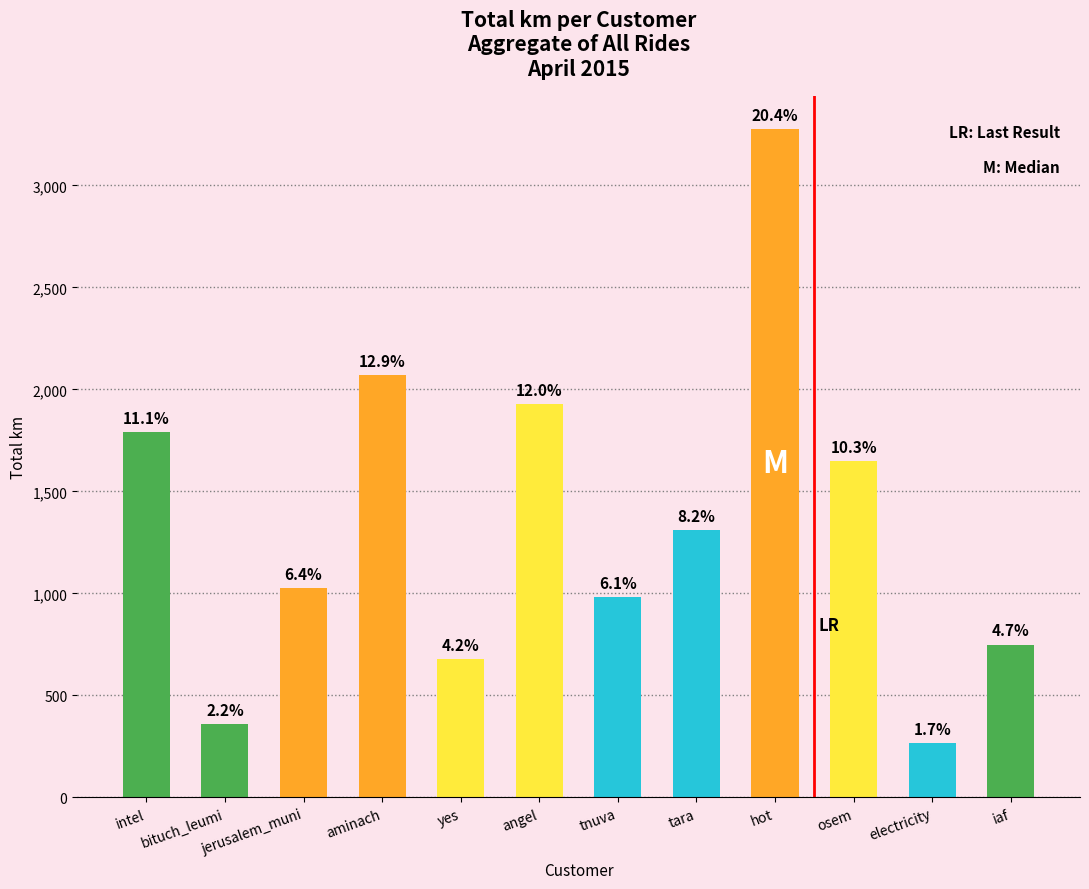

Between tnuva and yes, which is larger?

tnuva